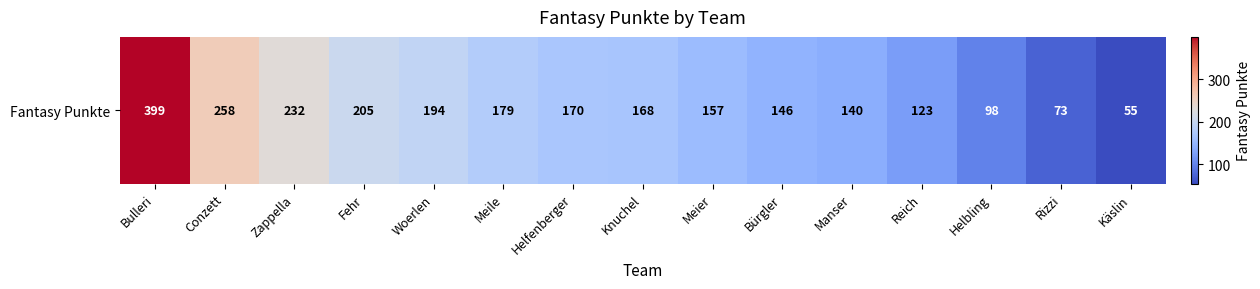

What is the difference between the values at Helfenberger and Rizzi?

97